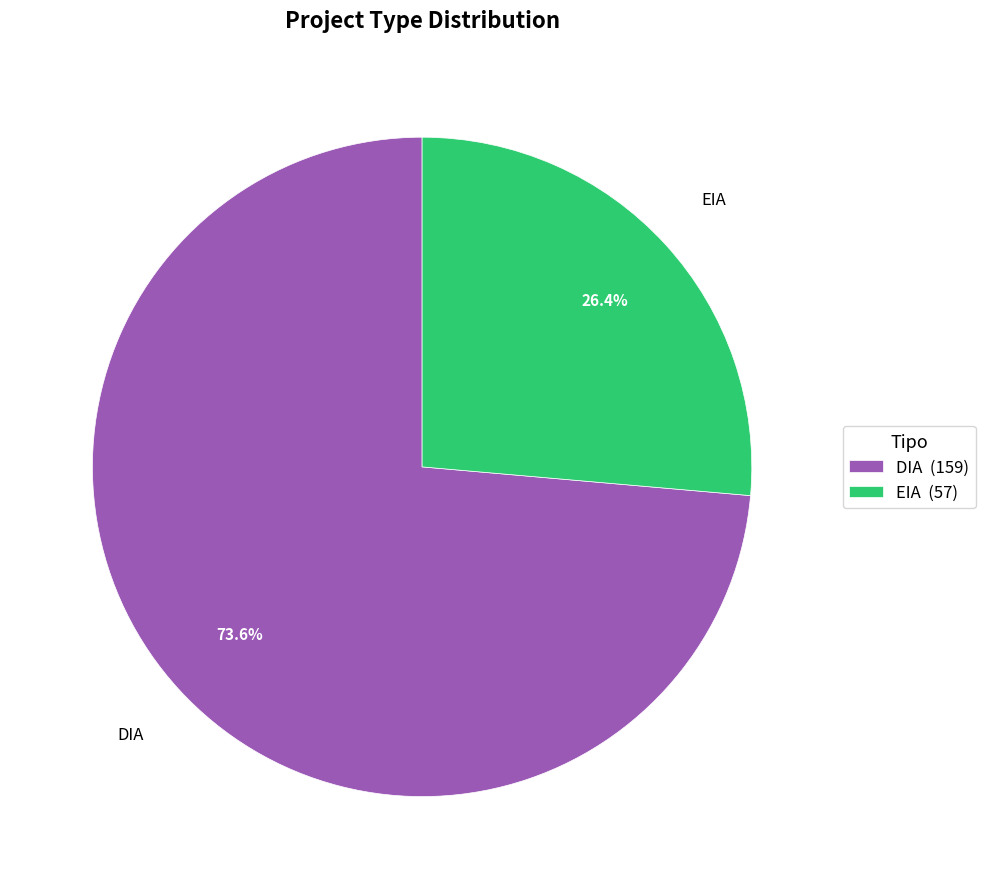

Rank the categories by value from lowest to highest.

EIA, DIA